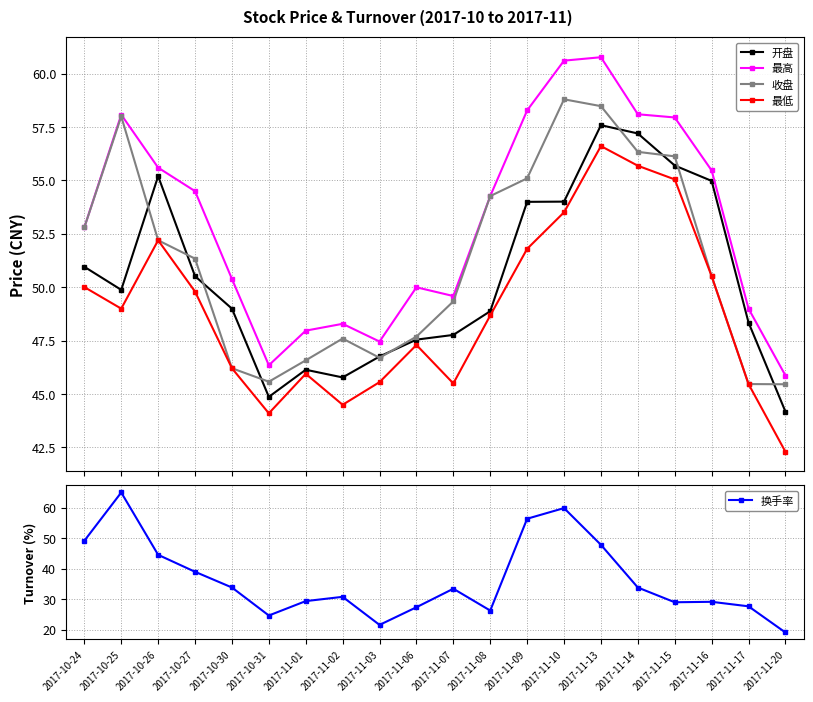

What are all the series names shown in the legend?

开盘, 最高, 收盘, 最低, 换手率